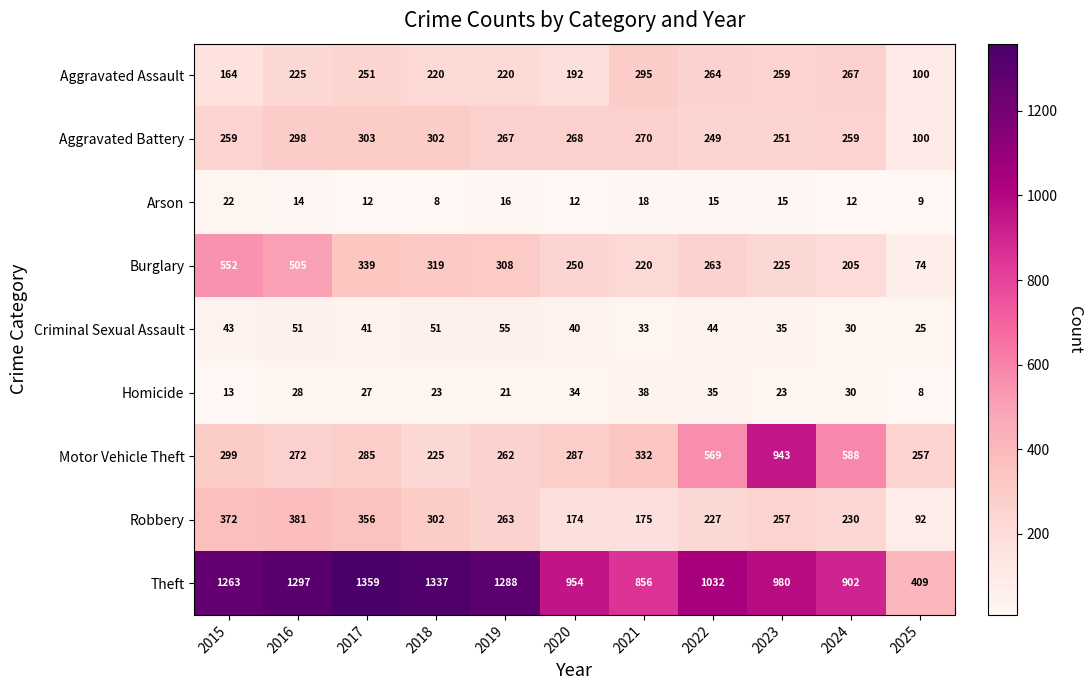

Count the number of categories in the chart.

11